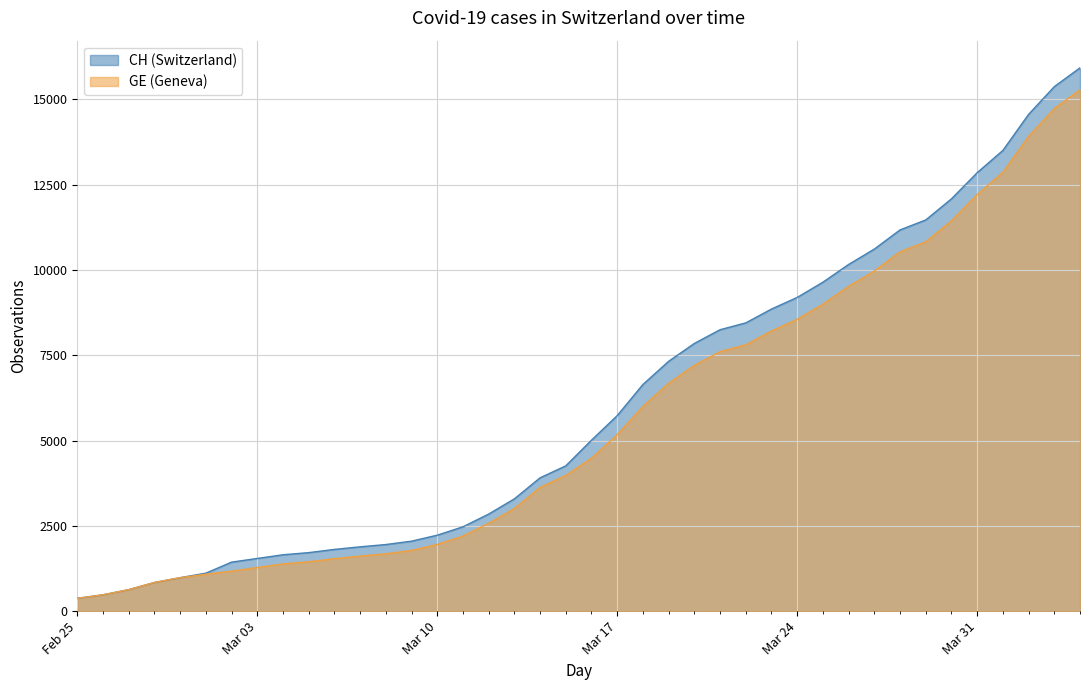

How many series are shown in this chart?

2